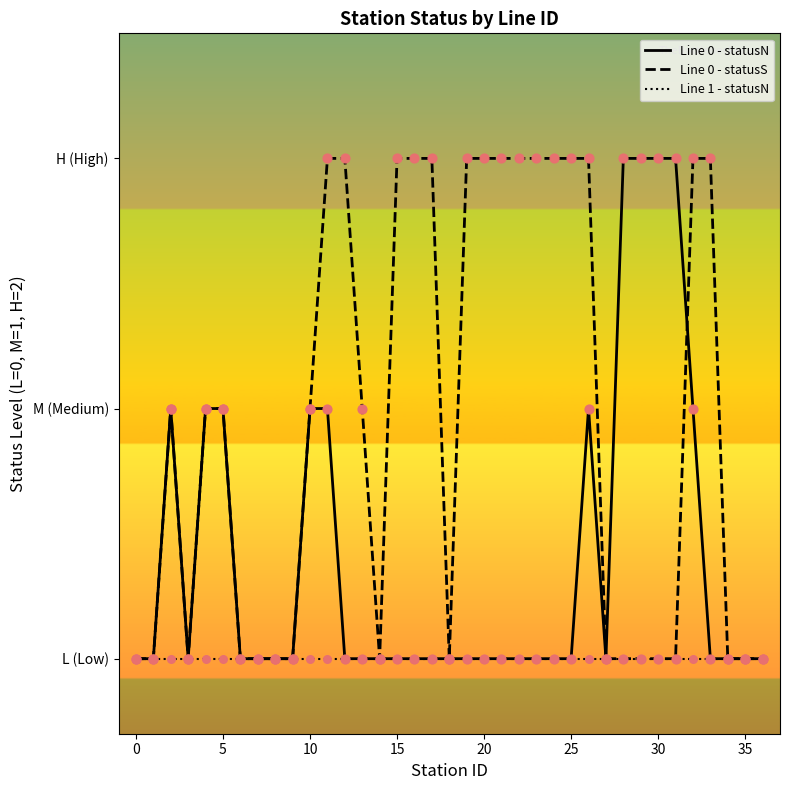

What are all the series names shown in the legend?

Line 0 - statusN, Line 0 - statusS, Line 1 - statusN